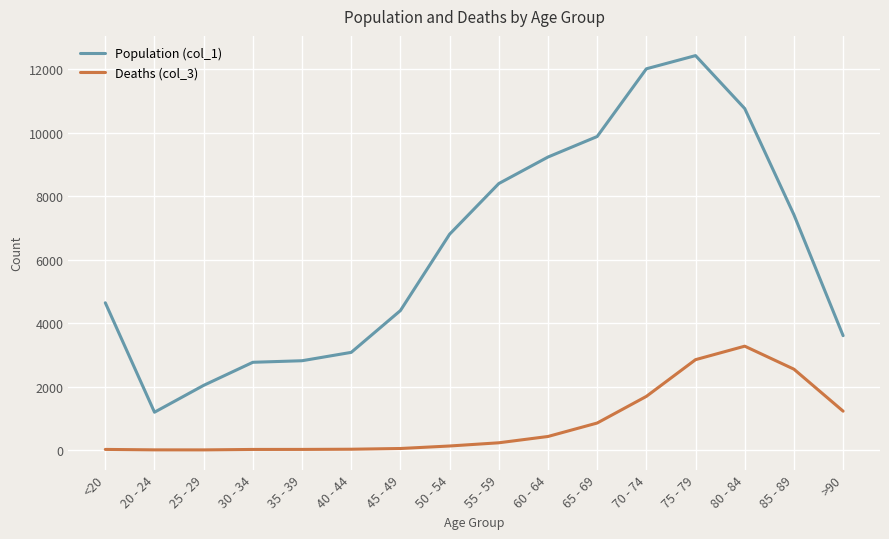

Where is Population (col_1) nearest to the value 6812?

50 - 54